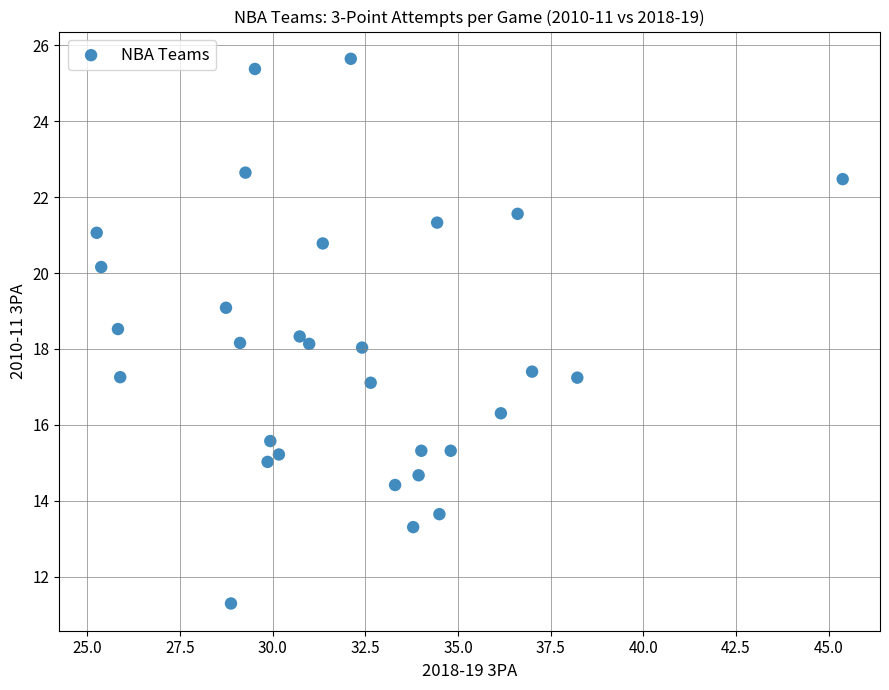

What is the range of X values (max minus min)?

20.1